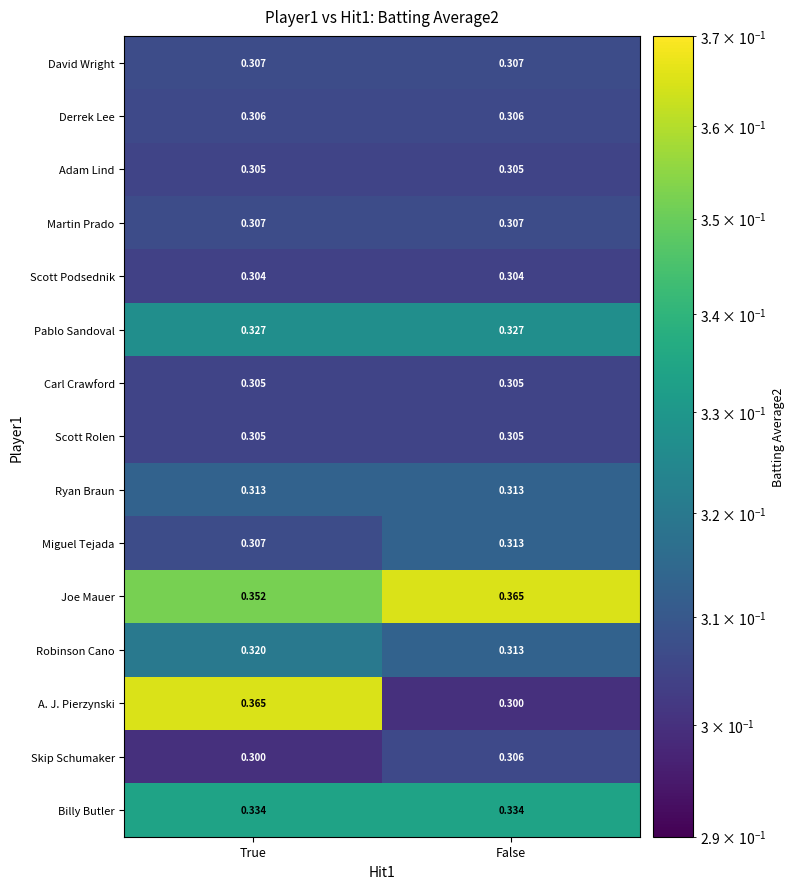

Which series has the widest spread of values?

A. J. Pierzynski